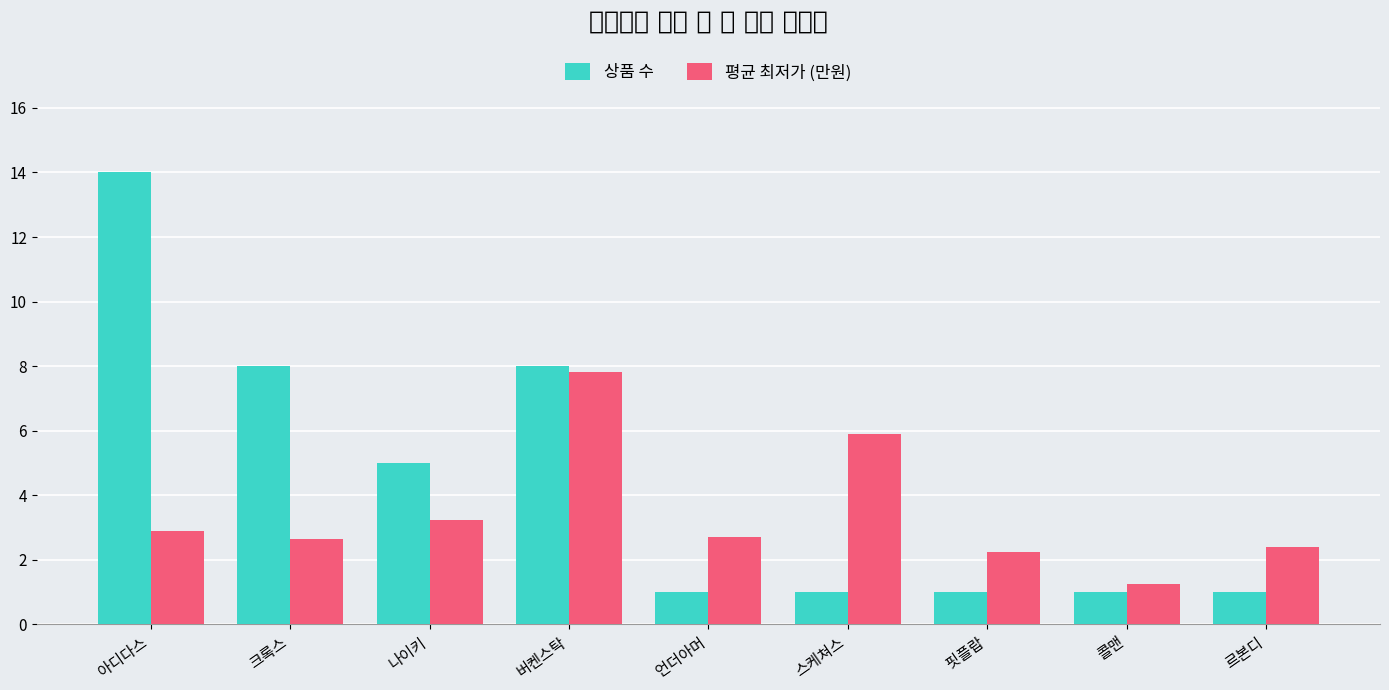

Which series has the largest range (max minus min)?

상품 수